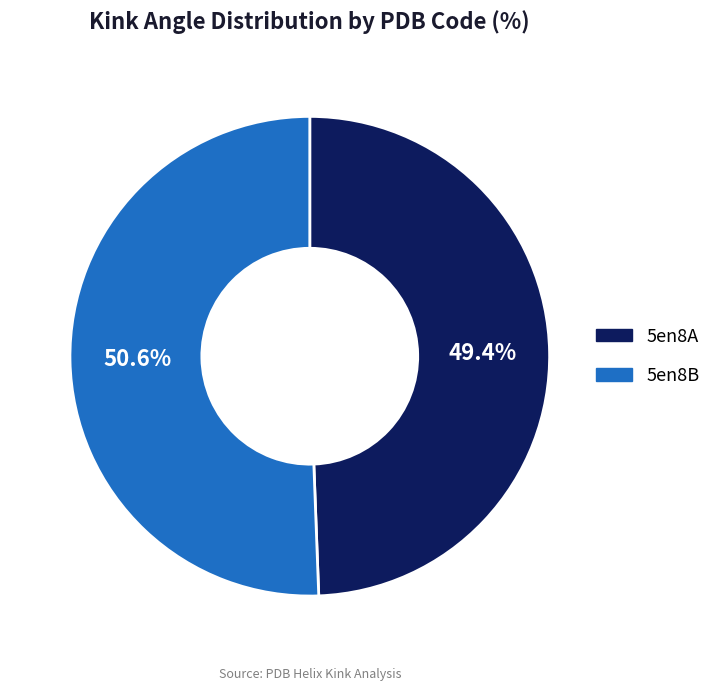

True or false: 5en8B accounts for 38% of the total.

False